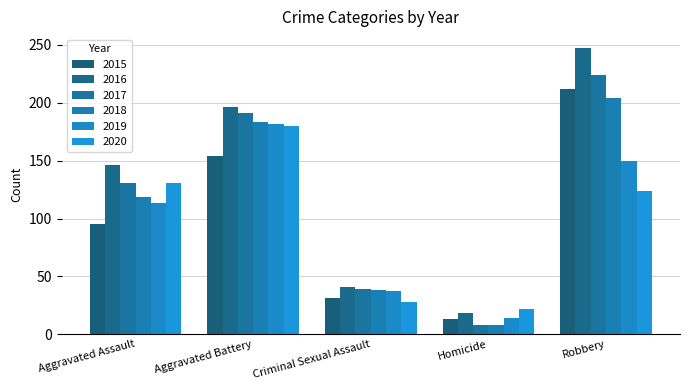

At which label is 2020 closest to 101?

Robbery